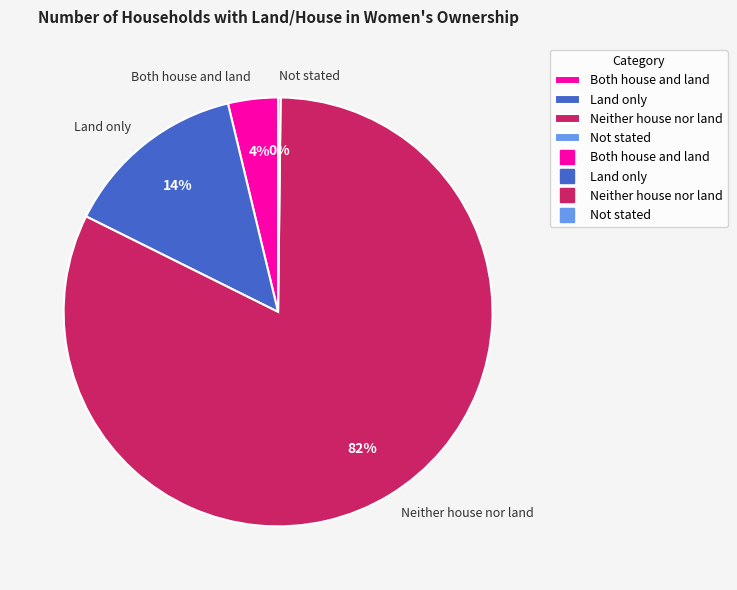

Combined, do Land only and Neither house nor land account for over 50%?

Yes